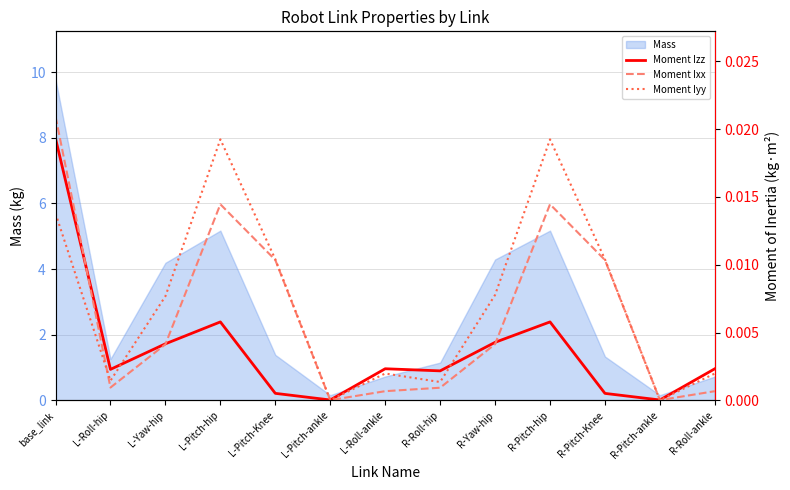

List the series in order of their overall mean, highest first.

Moment Iyy, Moment Ixx, Moment Izz